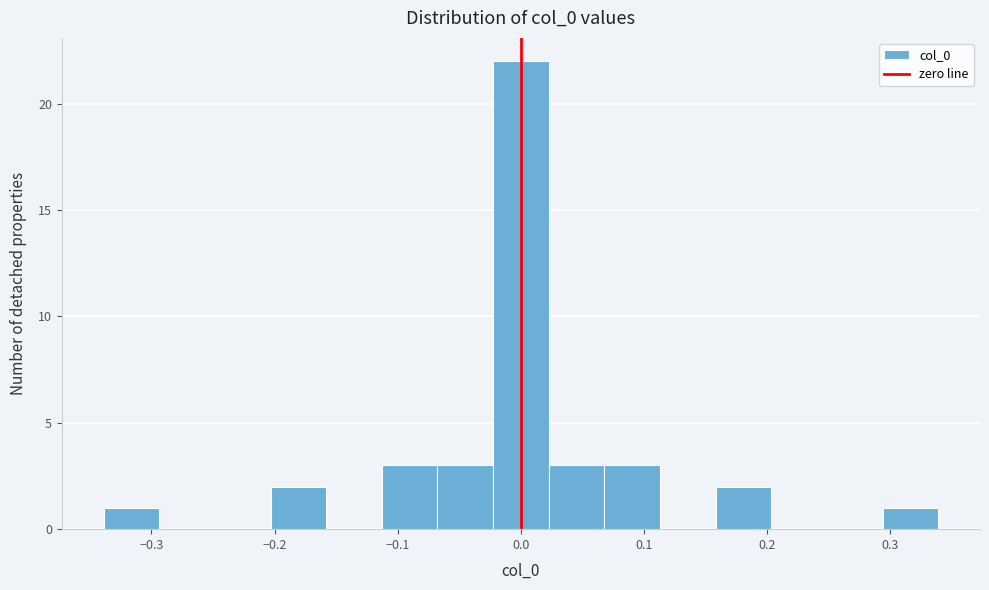

Which range on the x-axis has the tallest bar?

-0.02 to 0.02